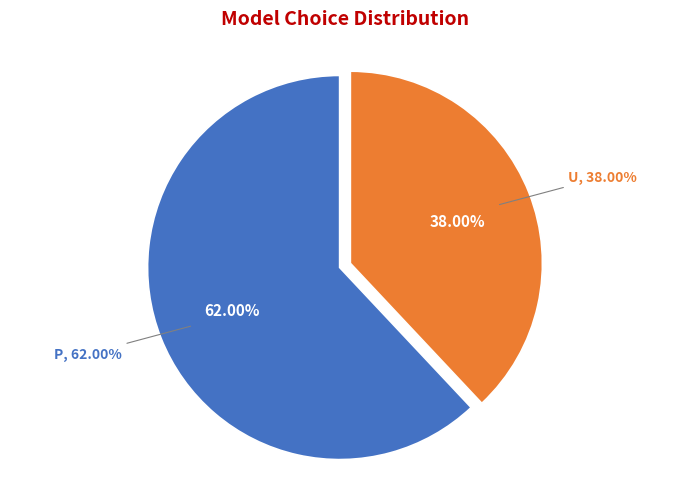

To the nearest percent, what portion does P represent?

62%